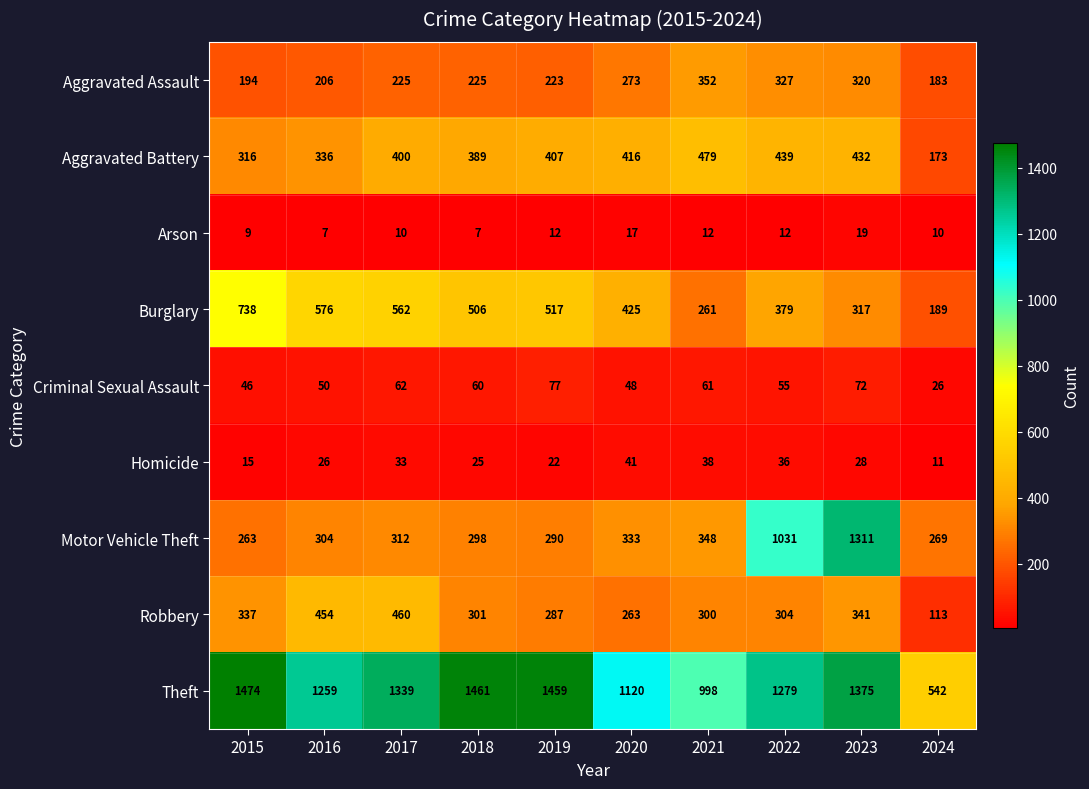

Count the number of data series in this chart.

9